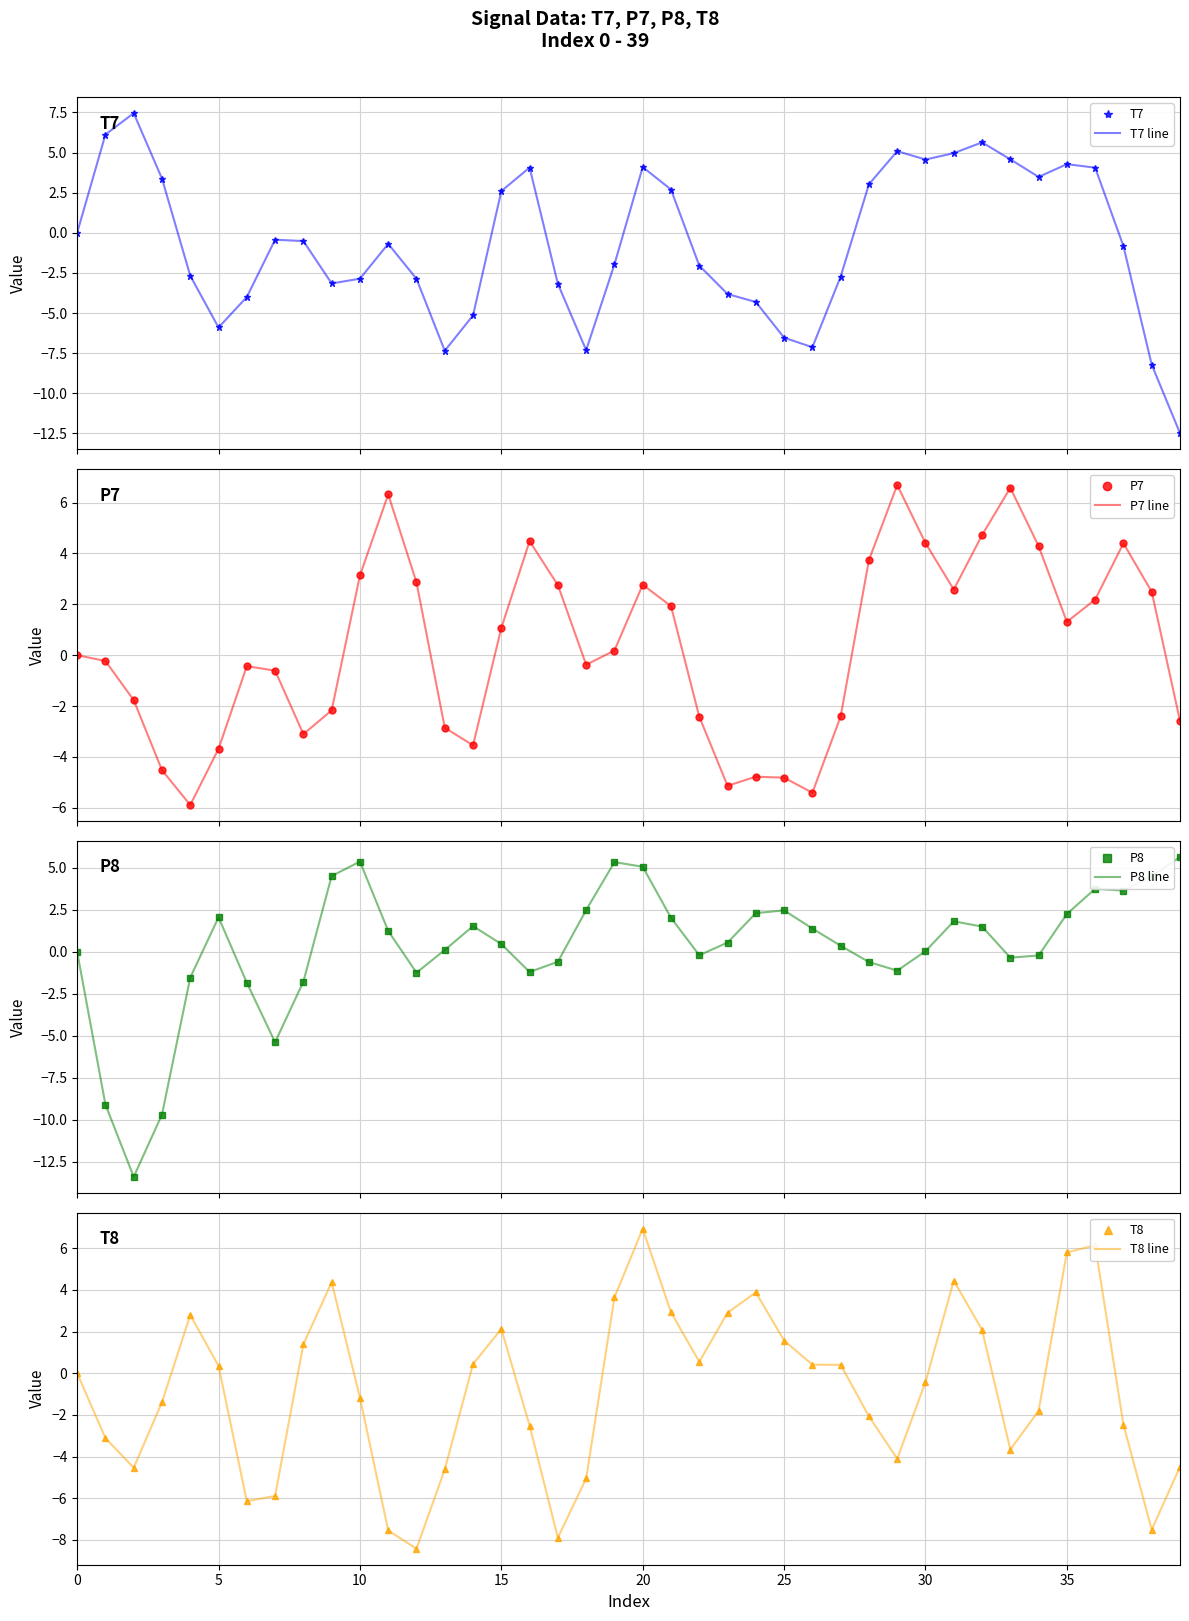

How many times do T8 and P8 cross each other?

13